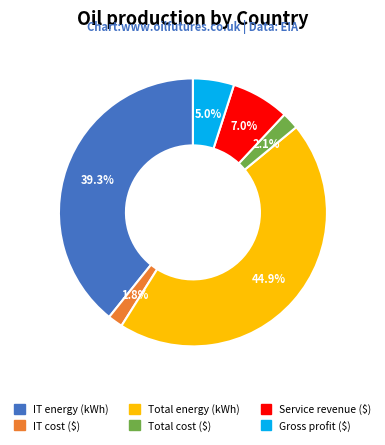

How much of the chart is everything except IT energy (kWh)?

60.7%